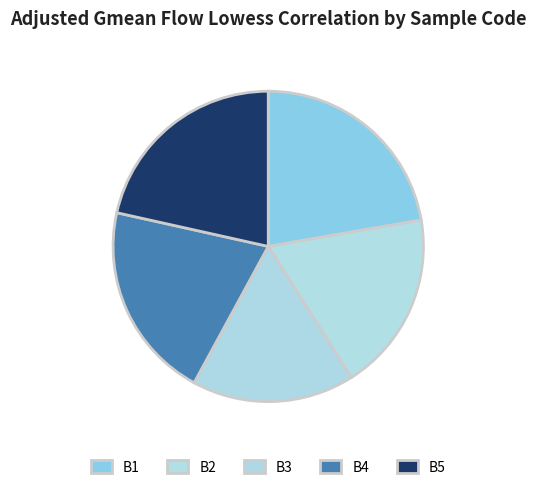

To the nearest percent, what is the difference between the B3 and B2 slice percentages?

2%